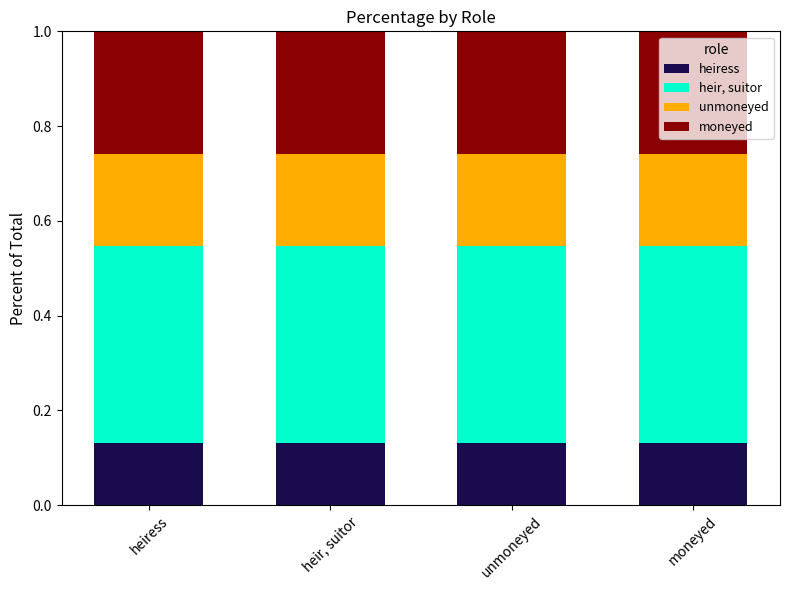

What is the total value across all series at unmoneyed?

1.0